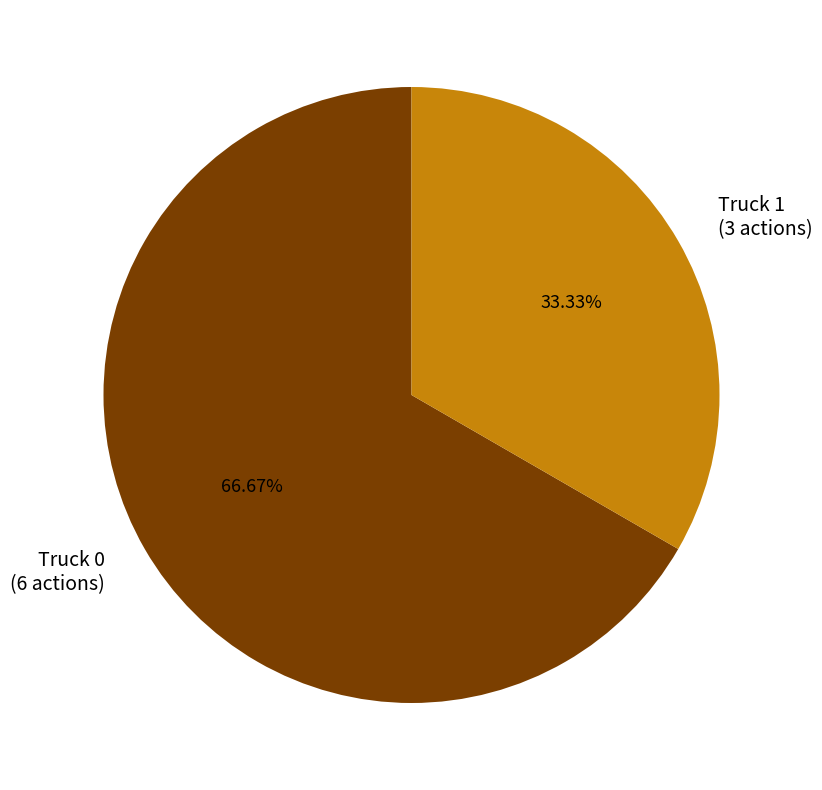

What is the majority slice?

Truck 0